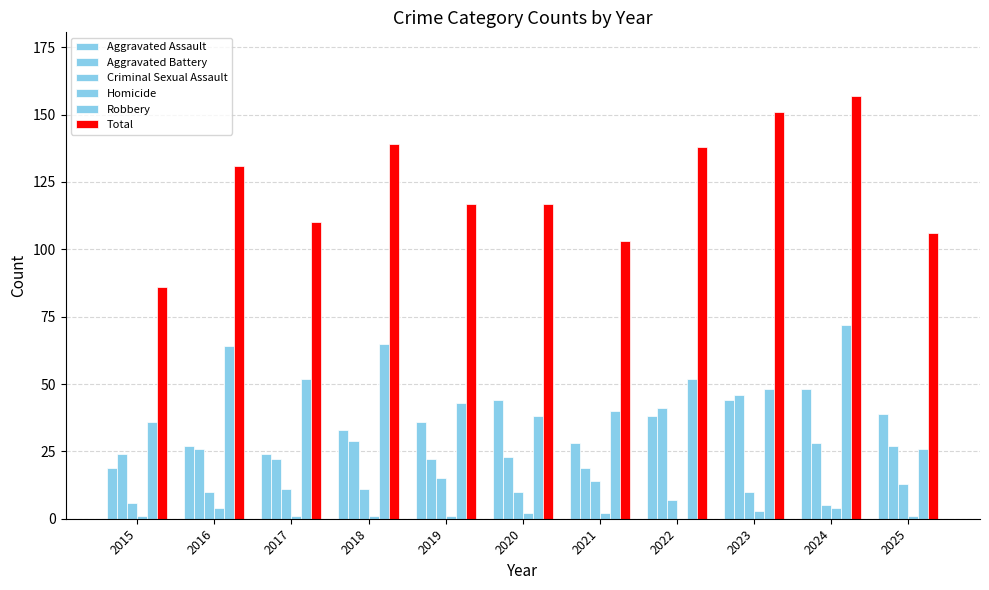

How many series are shown in this chart?

6